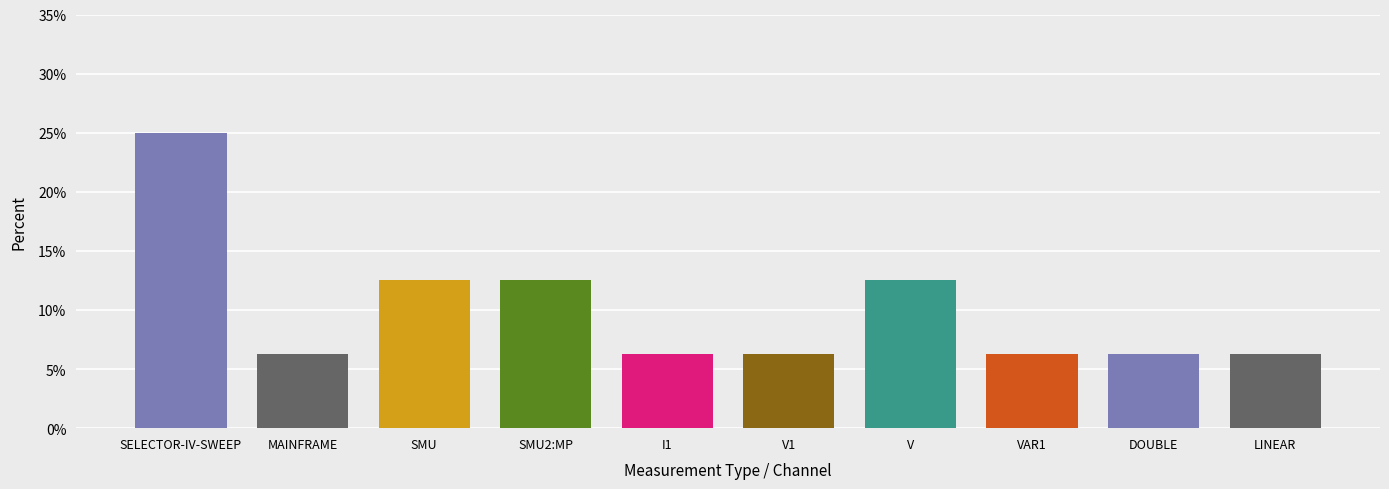

Is it true that the value at V is 0.1?

True